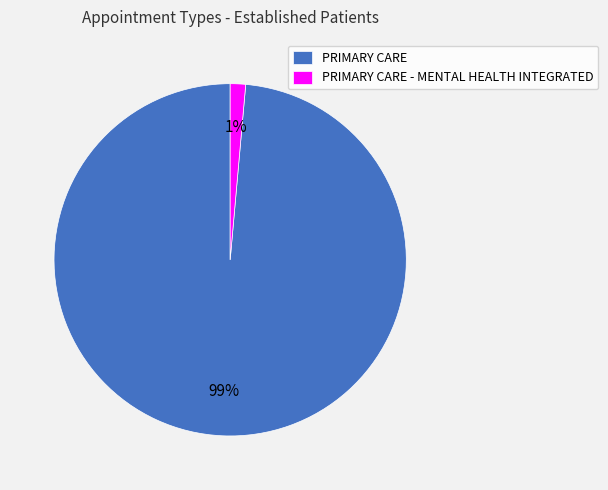

To the nearest percent, what is the average slice percentage?

50%